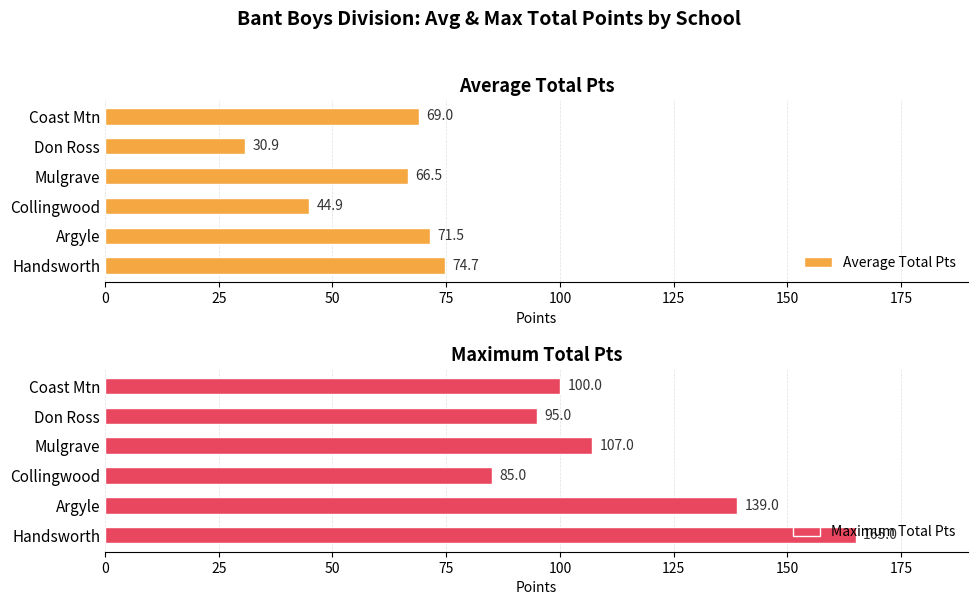

Does the chart contain stacked bars?

No